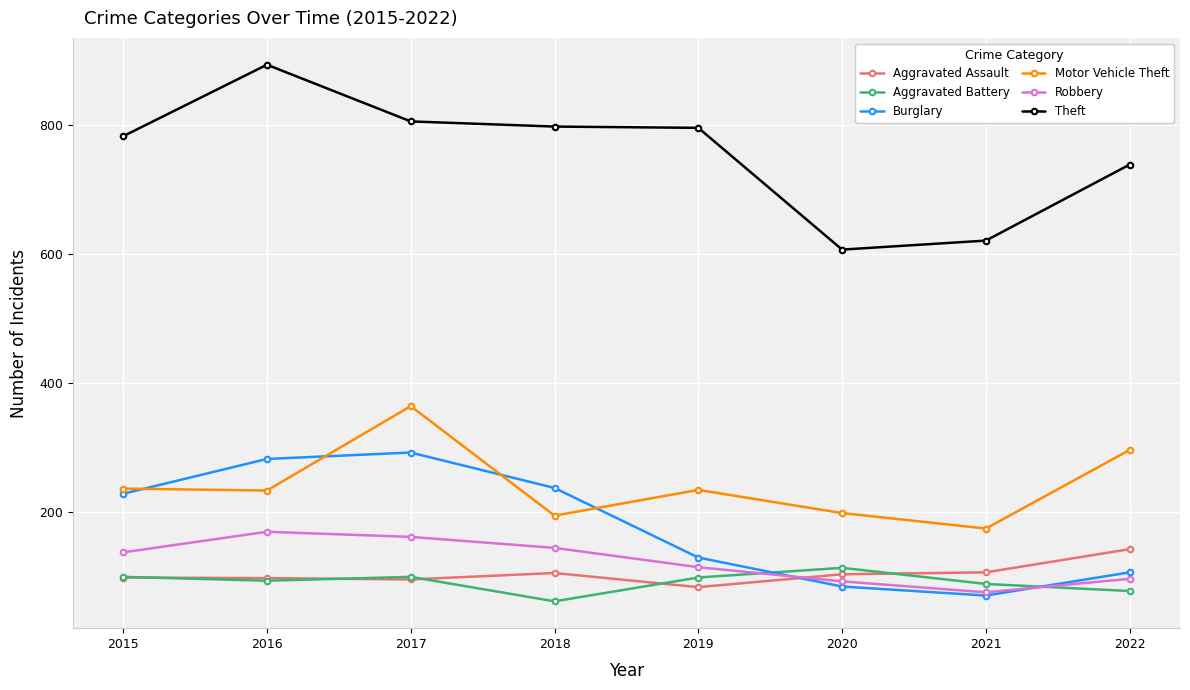

What value does the Burglary series have at 2020?

84